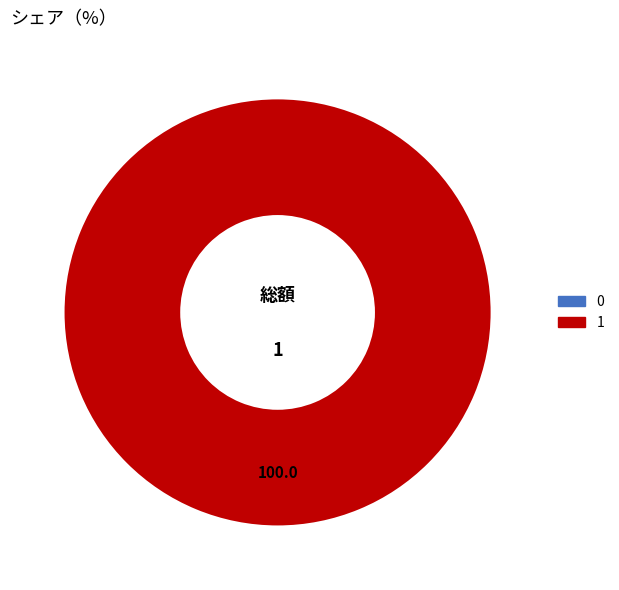

Count the number of slices in the pie.

2